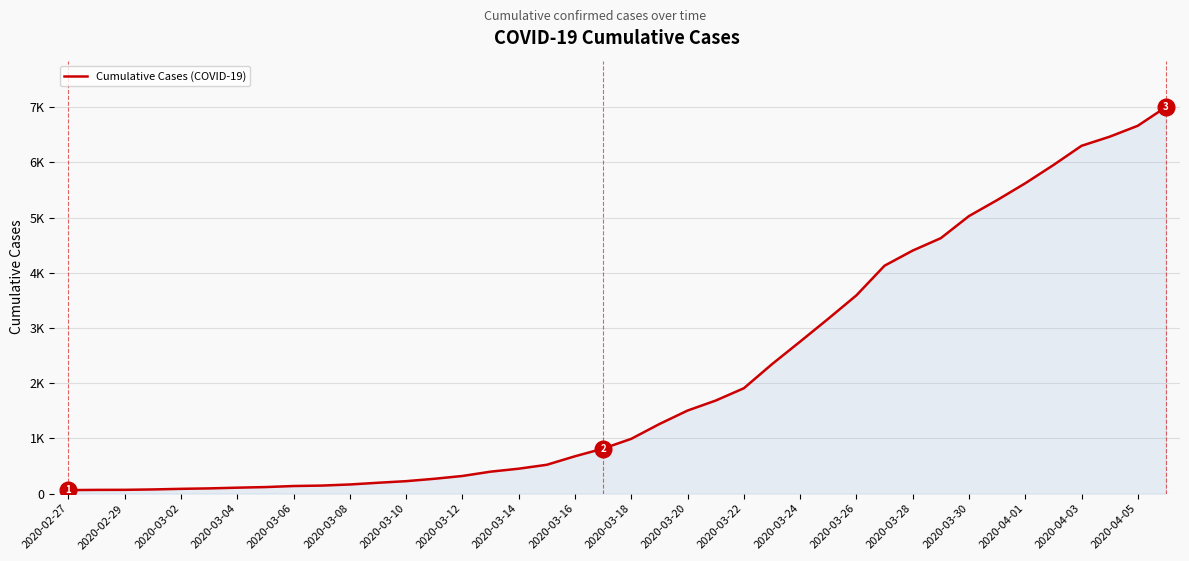

What is the difference between the maximum and minimum values?

6939